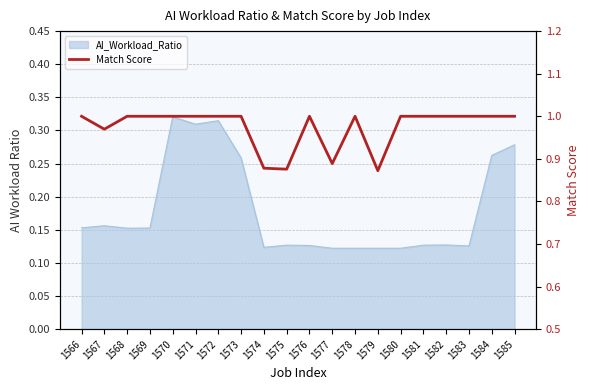

What is the ratio of the value at 1578 to the value at 1582?

1.0